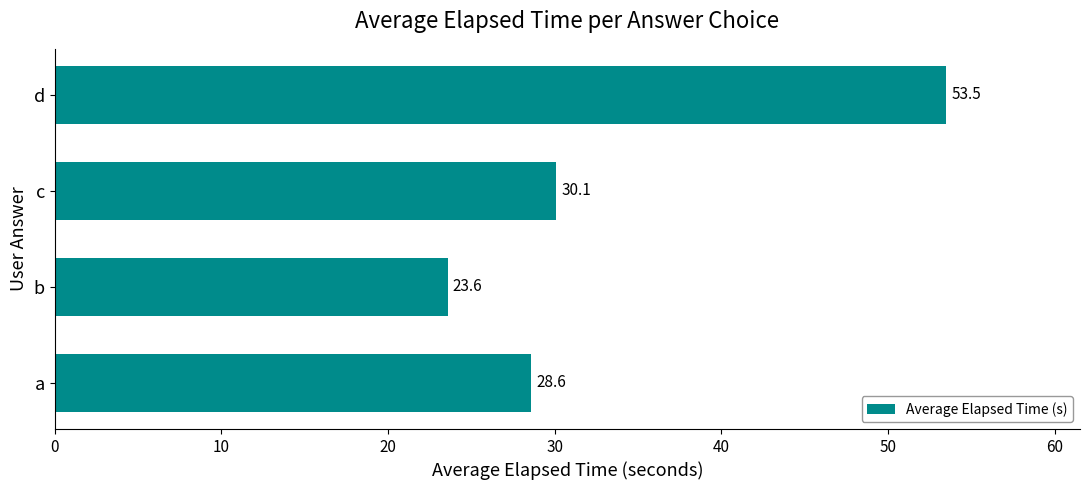

What is the minimum value shown in the chart?

23.6